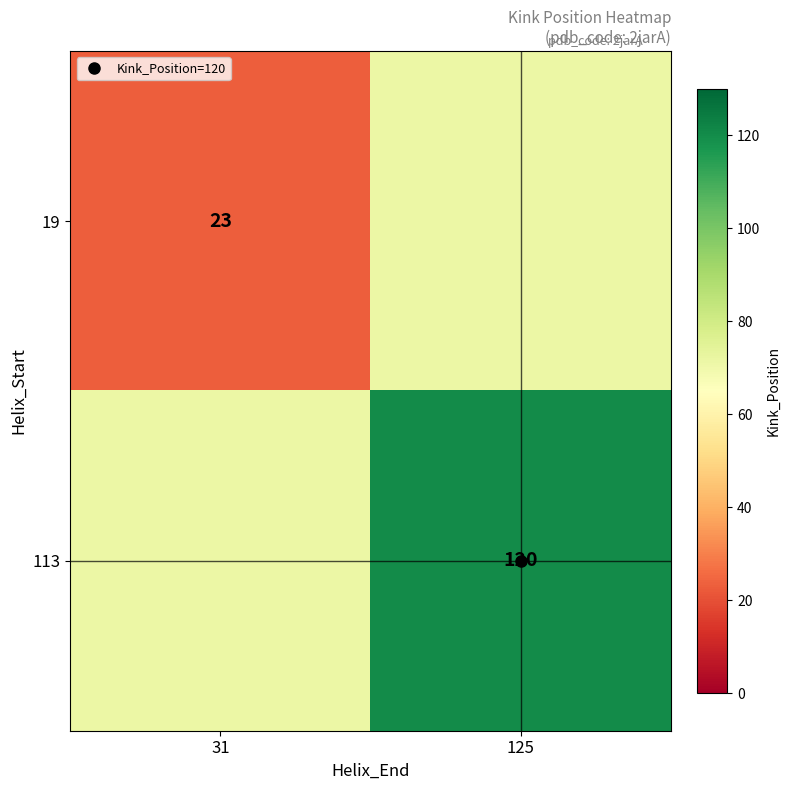

Rank the series by their average value, from highest to lowest.

113, 19